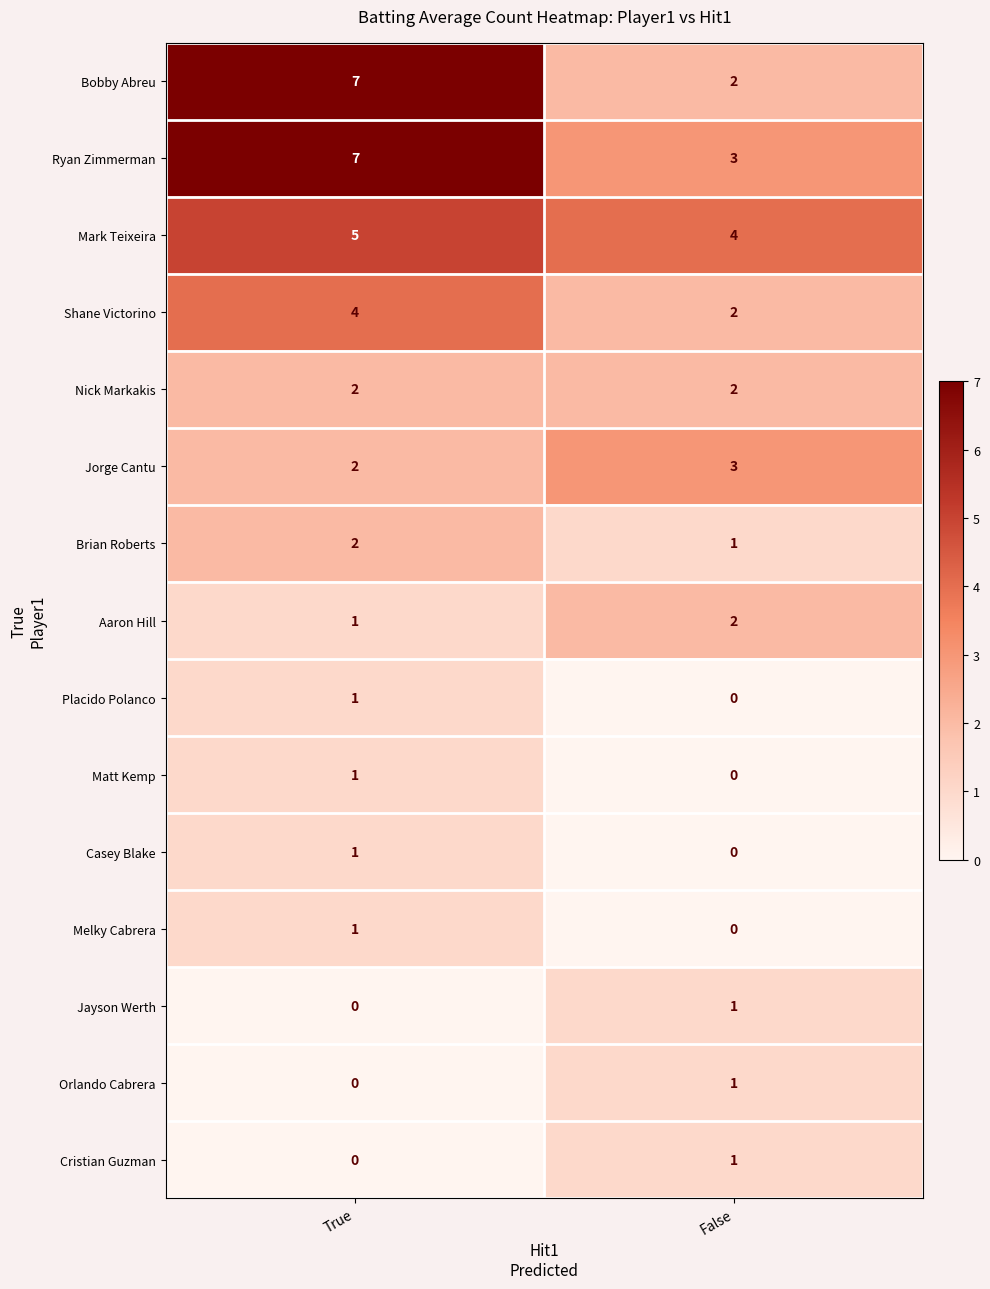

Which label corresponds to the largest value in the chart?

True